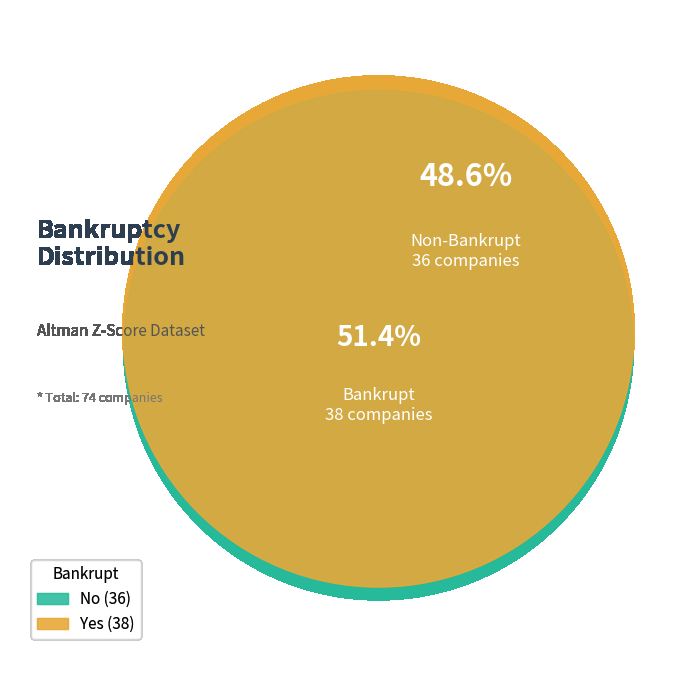

To the nearest percent, what is the difference between the largest and smallest slice percentages?

3%